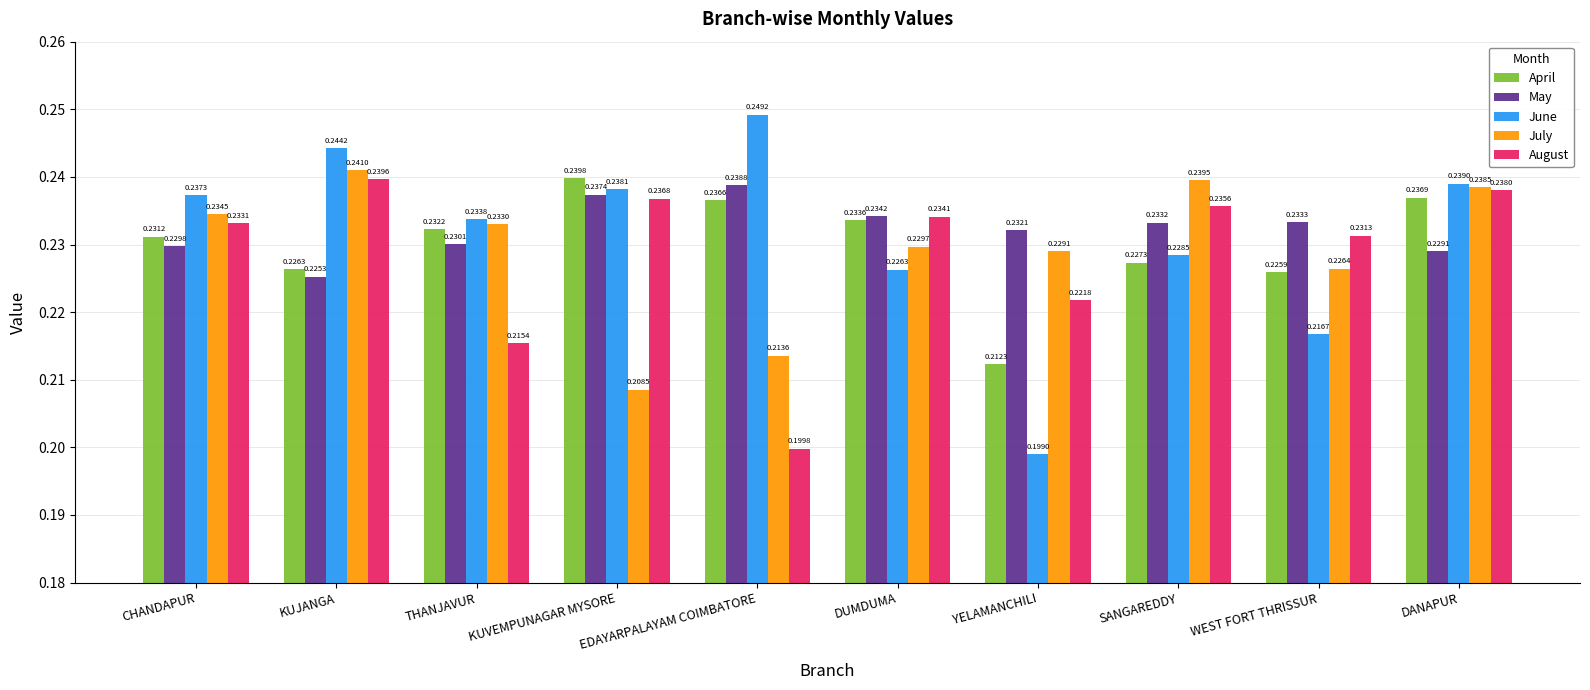

Which label corresponds to the largest value in the chart?

EDAYARPALAYAM COIMBATORE